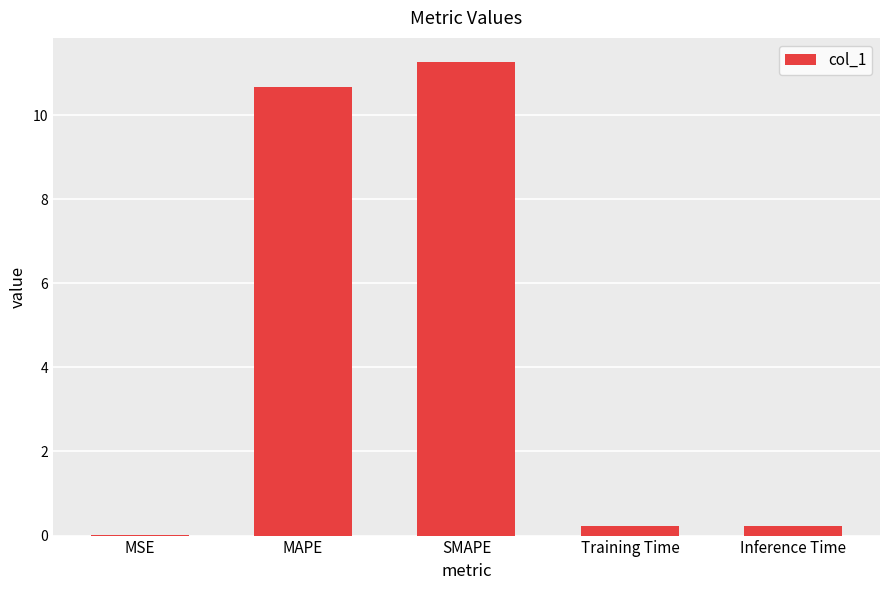

What is the sum of all values?

22.4